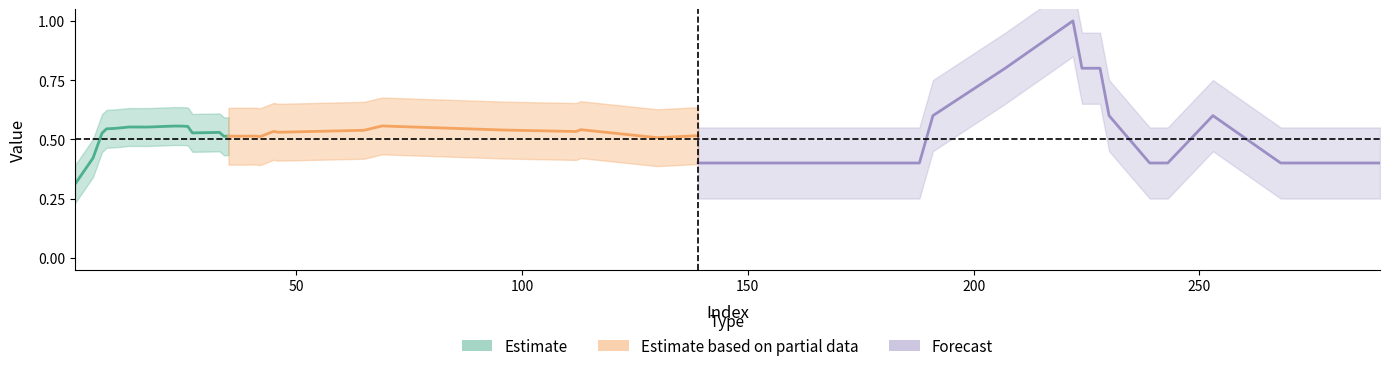

After their last crossing, which series has the higher values: Estimate based on partial data or Forecast?

Estimate based on partial data